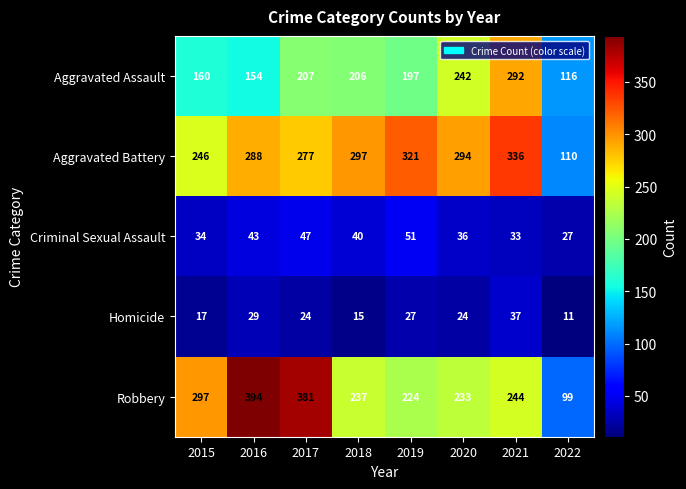

Which series changed the most between 2017 and 2020?

Robbery